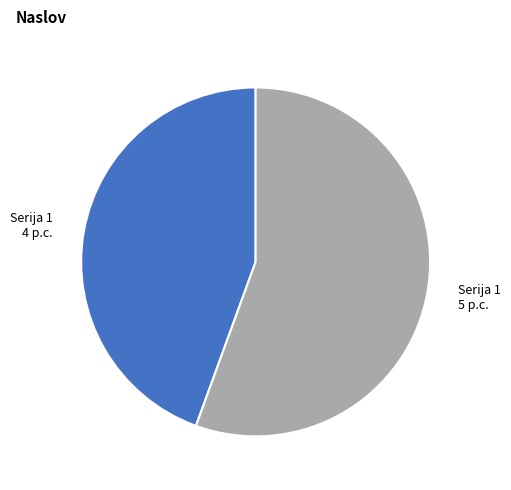

How many slices are in this pie chart?

2